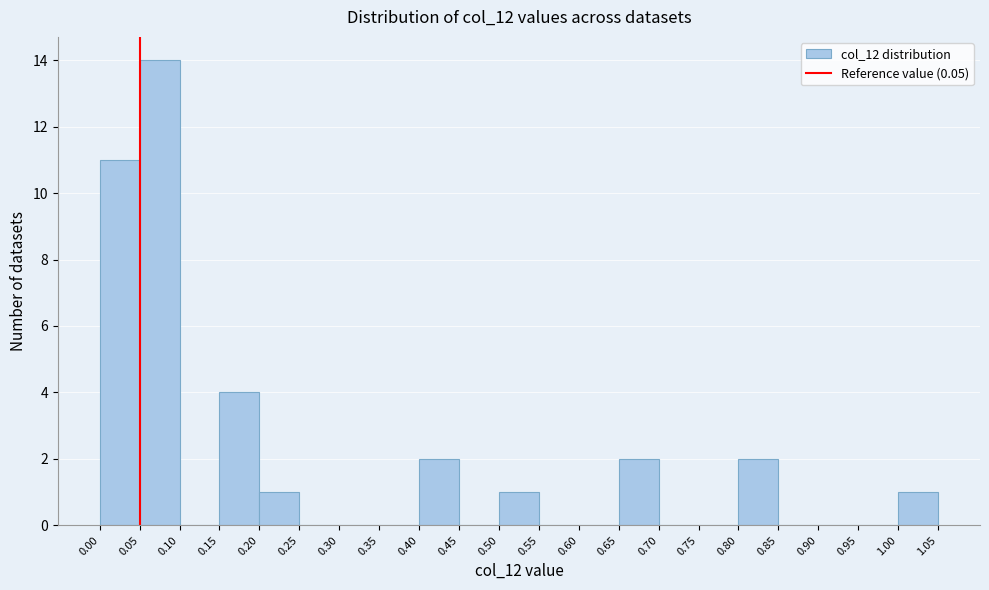

Reading left to right, list every bar in this chart as the range it spans on the x-axis followed by its height. The values are not printed on the chart, so give them approximately, as read against the axis.

0.00 to 0.05: 11
0.05 to 0.10: 14
0.10 to 0.15: 0
0.15 to 0.20: 4
0.20 to 0.25: 1
0.25 to 0.30: 0
0.30 to 0.35: 0
0.35 to 0.40: 0
0.40 to 0.45: 2
0.45 to 0.50: 0
0.50 to 0.55: 1
0.55 to 0.60: 0
0.60 to 0.65: 0
0.65 to 0.70: 2
0.70 to 0.75: 0
0.75 to 0.80: 0
0.80 to 0.85: 2
0.85 to 0.90: 0
0.90 to 0.95: 0
0.95 to 1.00: 0
1.00 to 1.05: 1